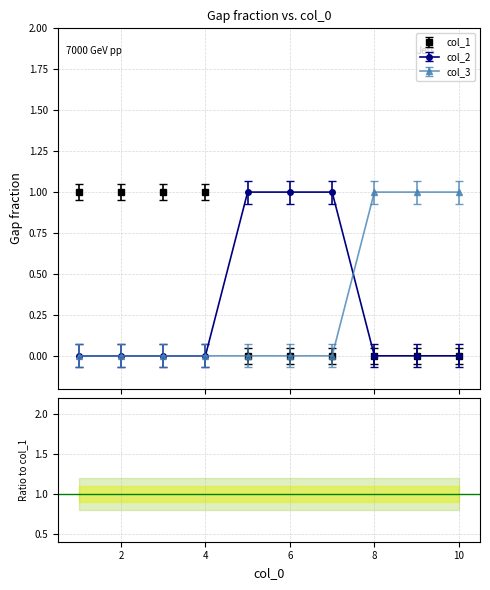

What is the sum of all col_2 values?

3